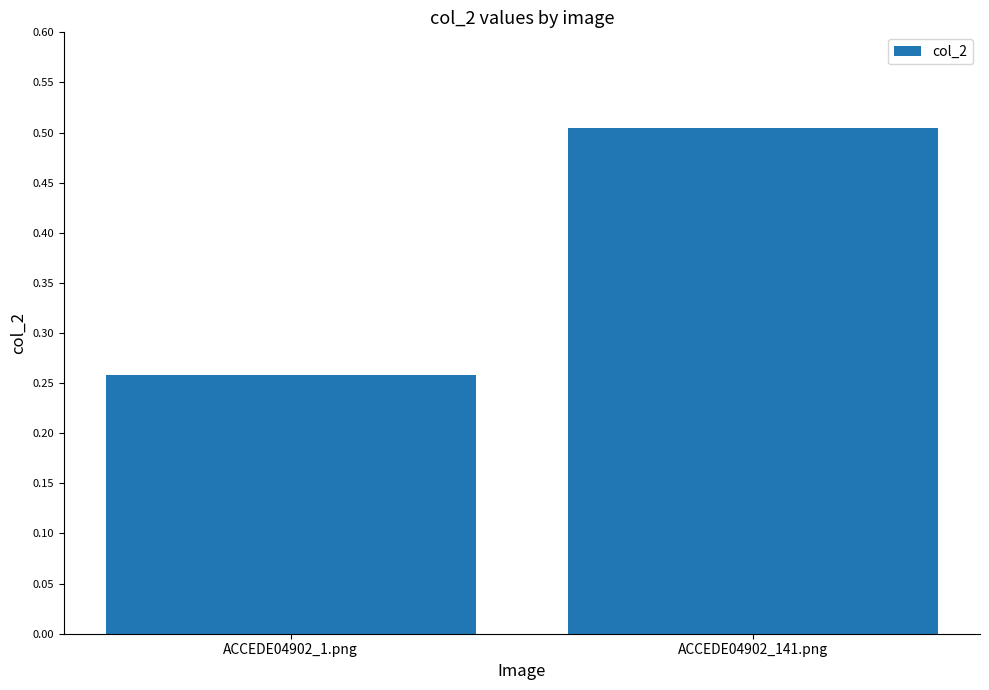

The chart shows a value of 0.5 at ACCEDE04902_141.png. True or false?

True